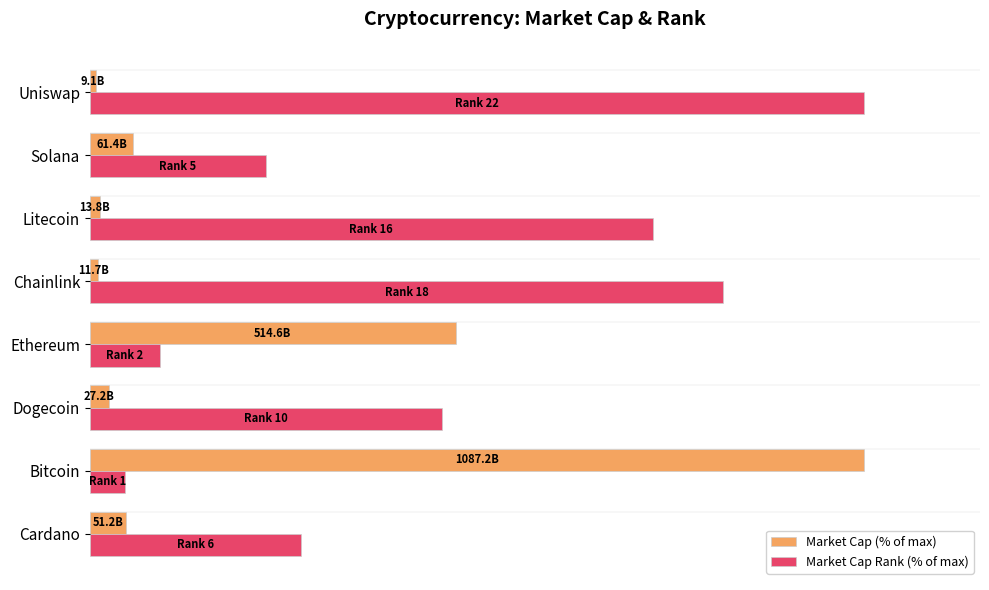

List the series in order of their peak value, lowest first.

Market Cap (% of max), Market Cap Rank (% of max)